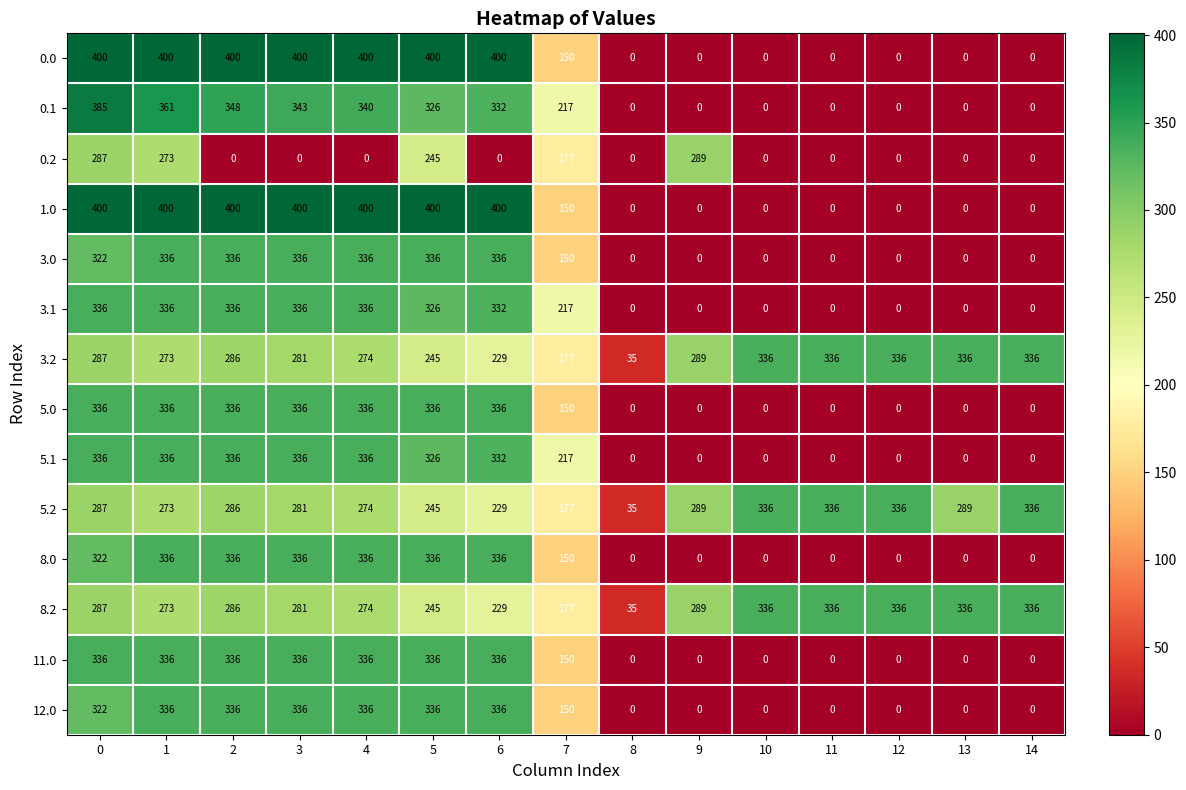

At which label is 5.2 closest to 185?

7